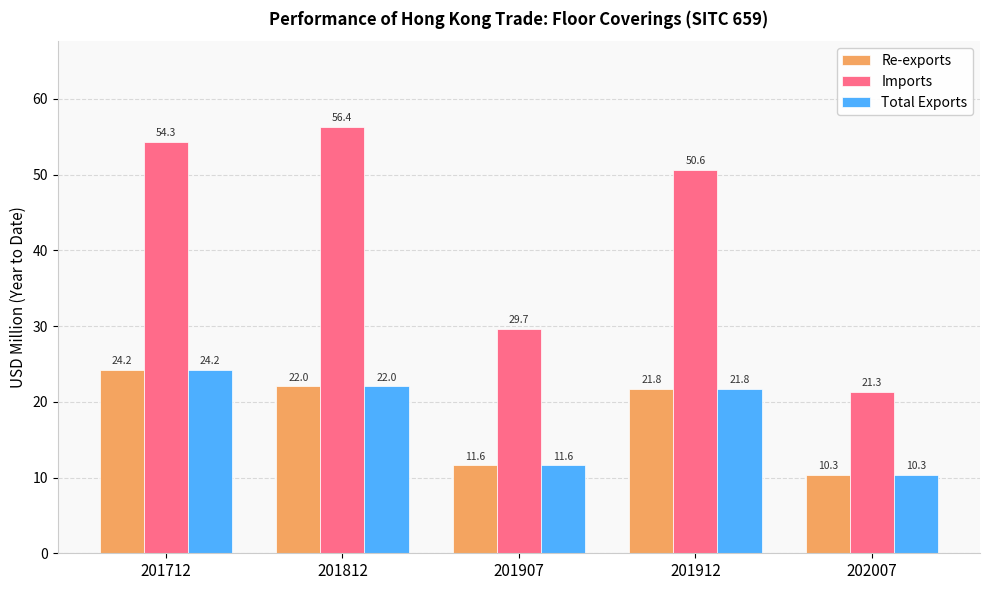

Reading right to left, what are all the values shown in this chart?

Re-exports: 202007=10.3	201912=21.8	201907=11.6	201812=22.0	201712=24.2
Imports: 202007=21.3	201912=50.6	201907=29.7	201812=56.4	201712=54.3
Total Exports: 202007=10.3	201912=21.8	201907=11.6	201812=22.0	201712=24.2